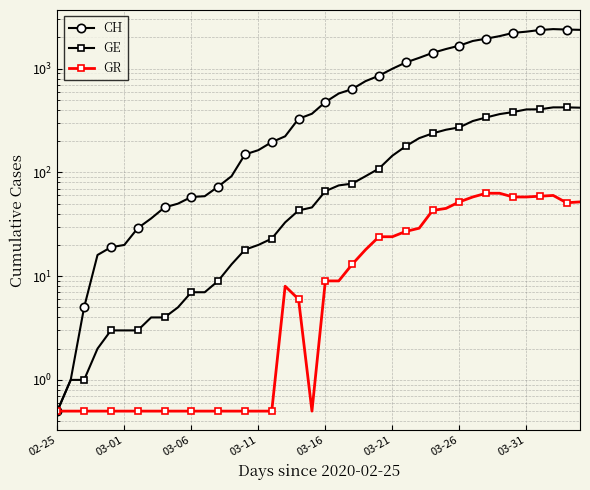

The value of GE at 28 is 162.5. True or false?

False